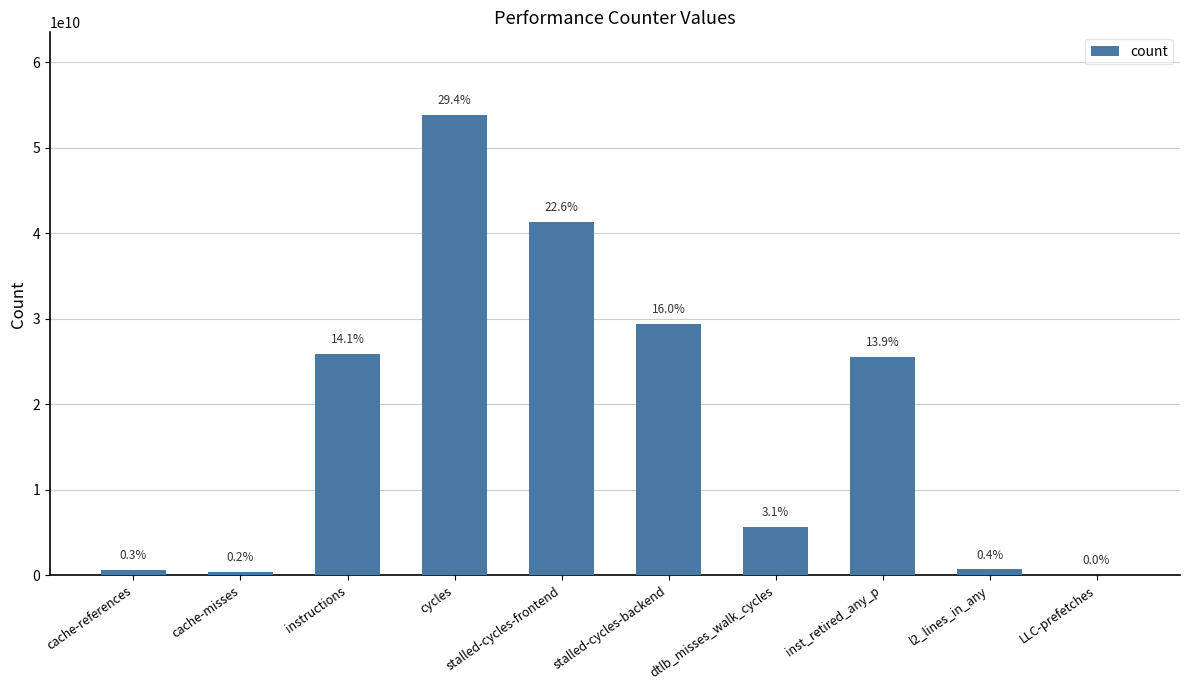

What is the difference between the maximum and minimum values?

53709810829